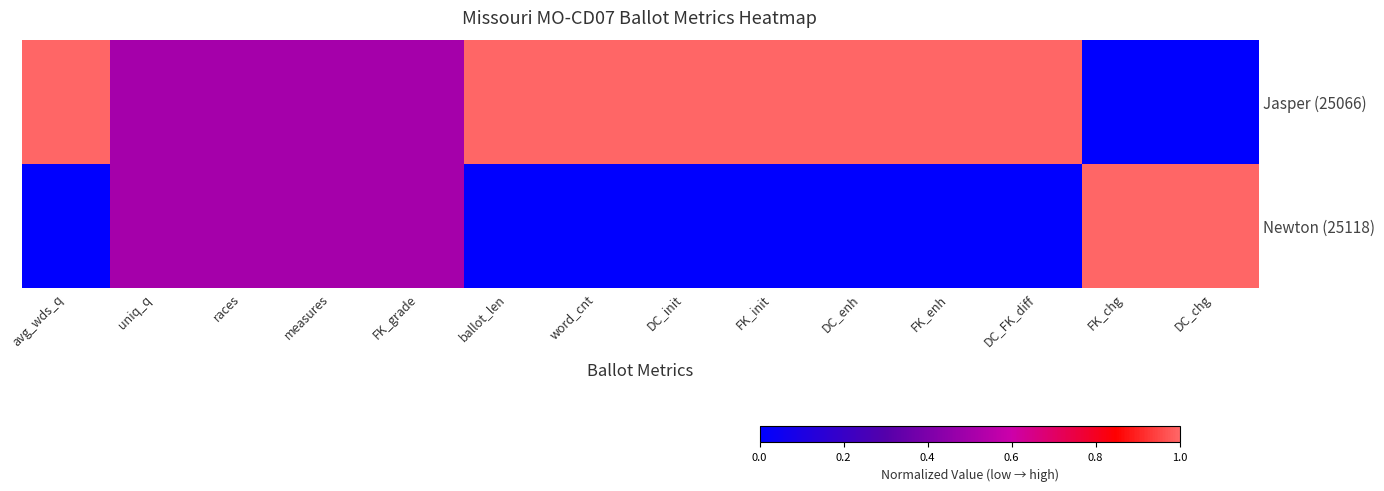

At which category does the chart reach its peak across all series?

avg_wds_q